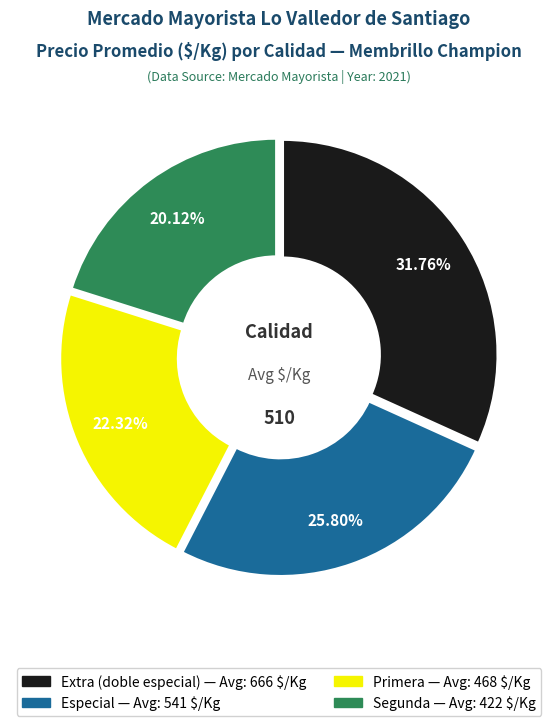

Which category has the smallest portion of the pie?

Segunda